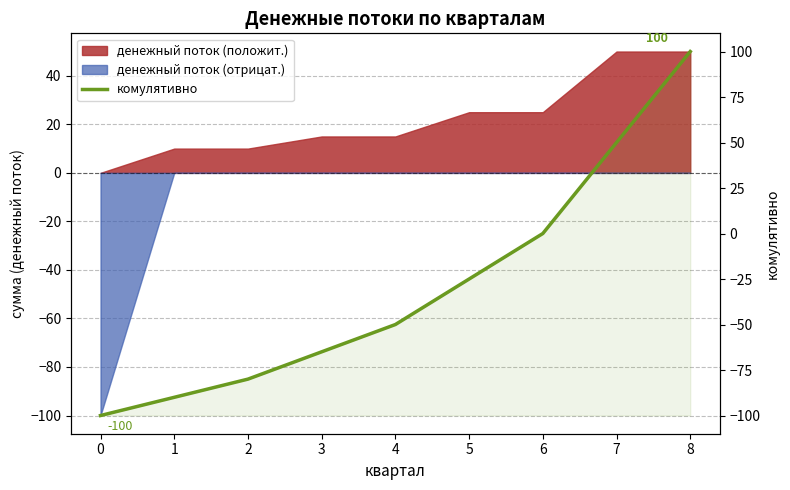

Count the number of categories in the chart.

9